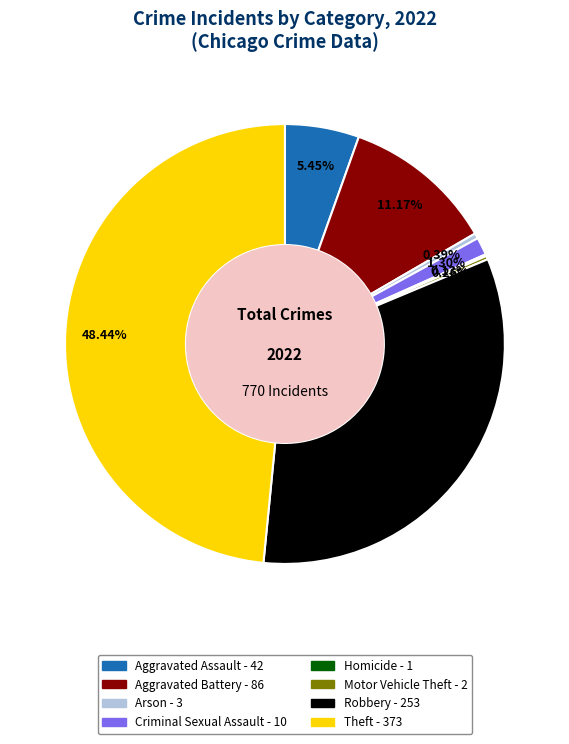

Which has a higher value, Arson or Robbery?

Robbery